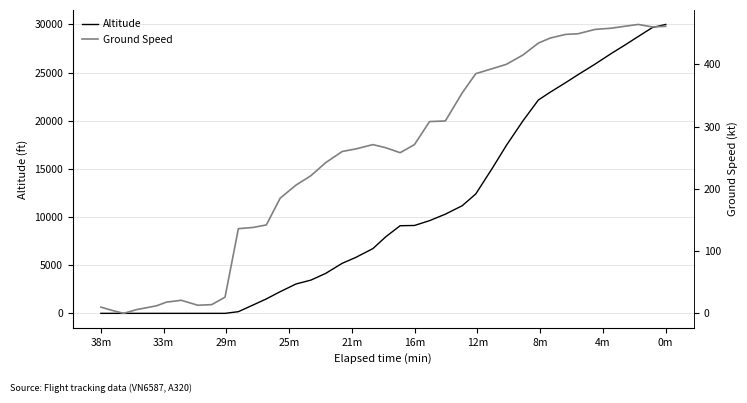

How many lines are shown in the chart?

2